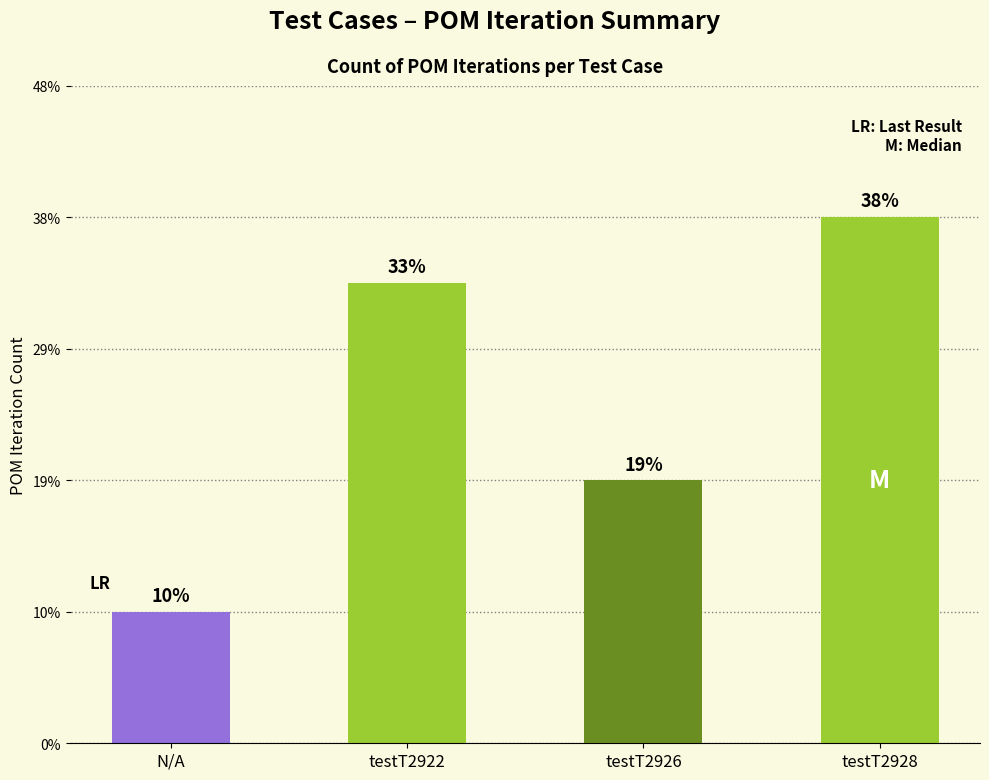

Rank the categories by value from lowest to highest.

N/A, testT2926, testT2922, testT2928